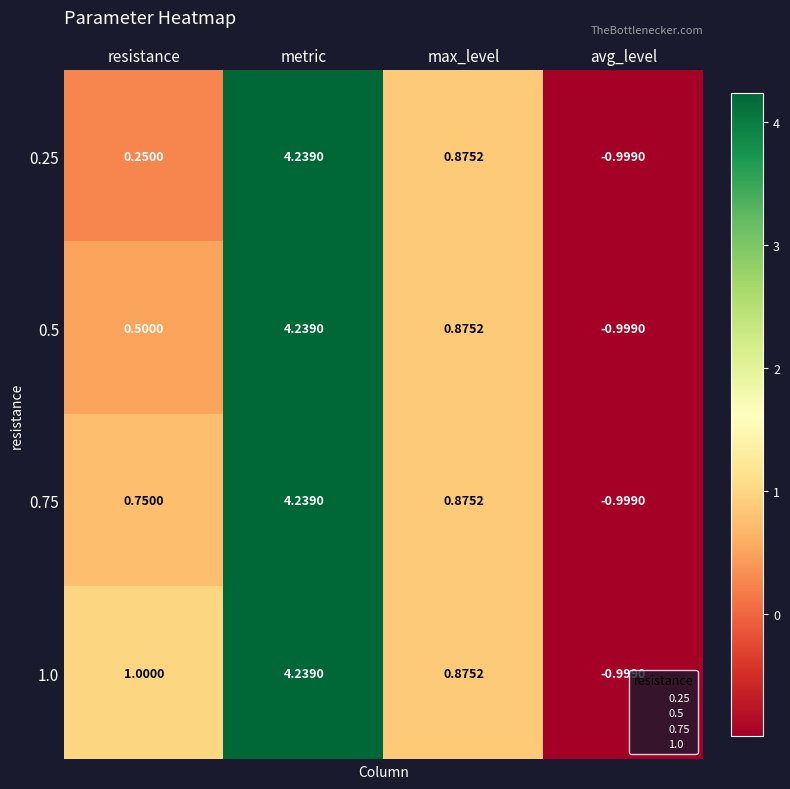

List the series in order of their overall mean, lowest first.

0.25, 0.5, 0.75, 1.0